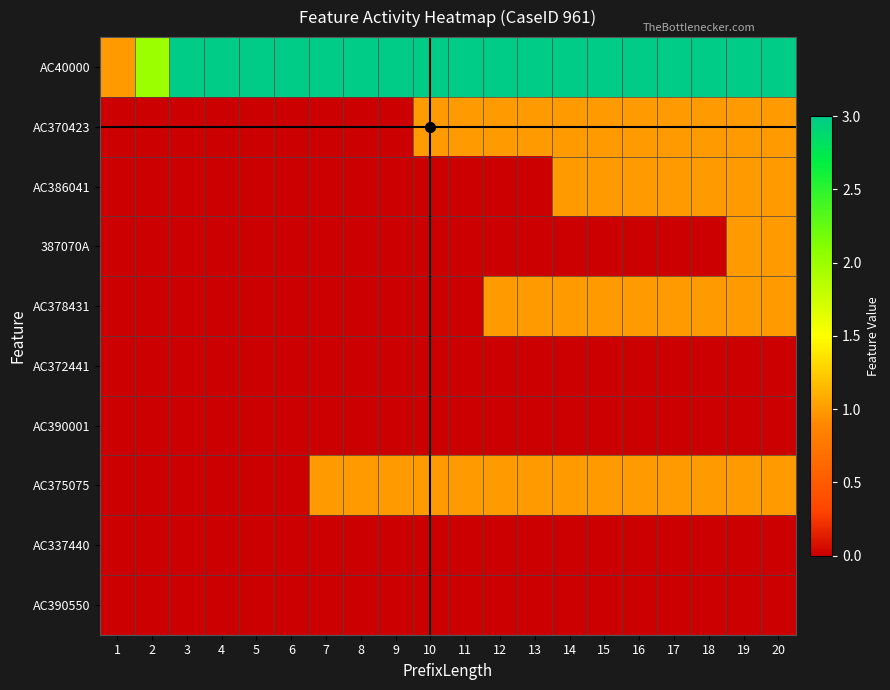

Which category has the lowest value across all series?

1